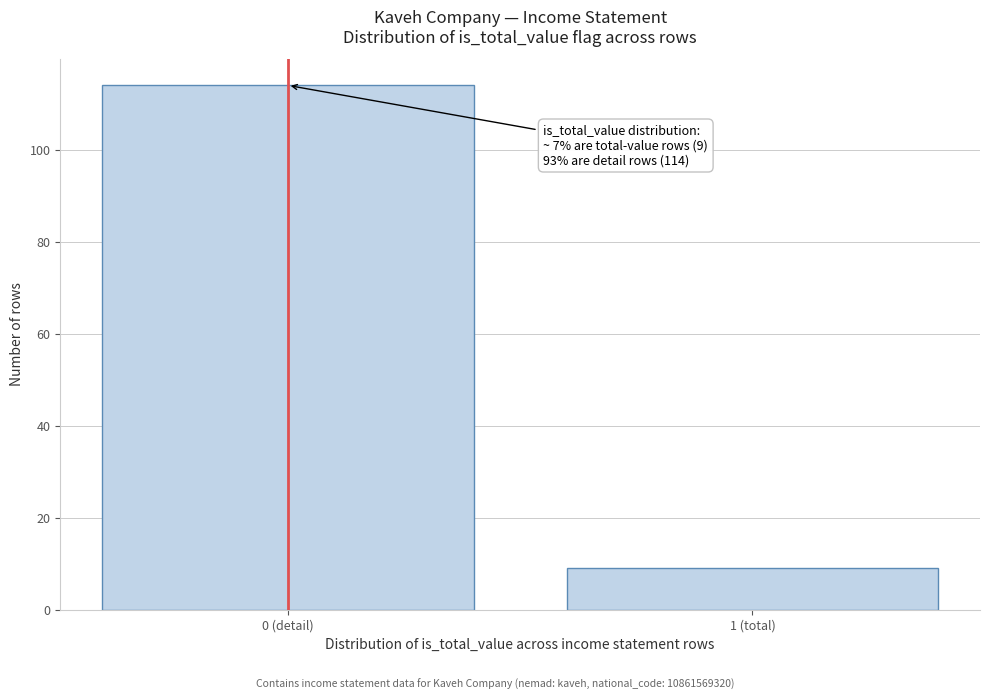

Reading left to right, list all the values displayed in this chart.

0 (detail)=114	1 (total)=9